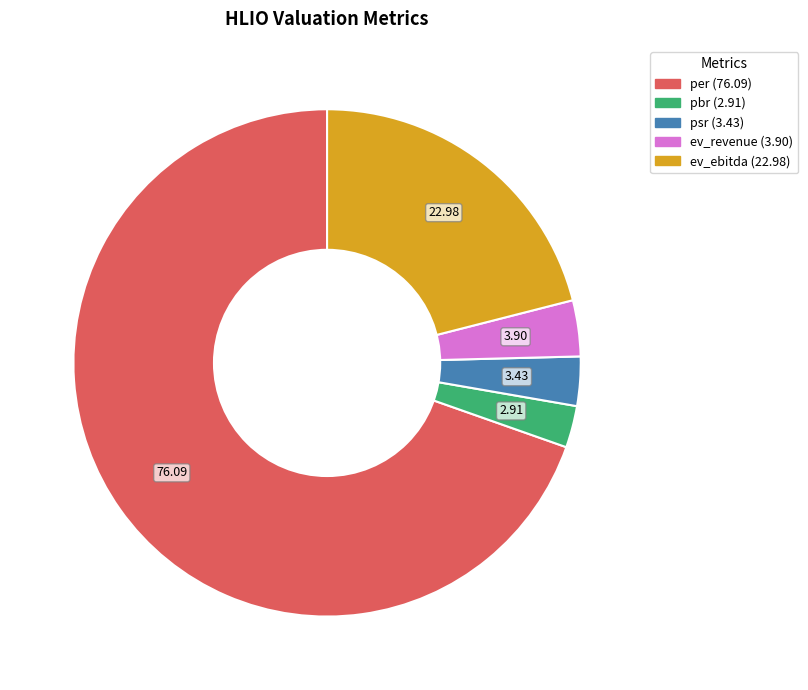

Do ev_ebitda and psr together represent more than half of the pie?

No